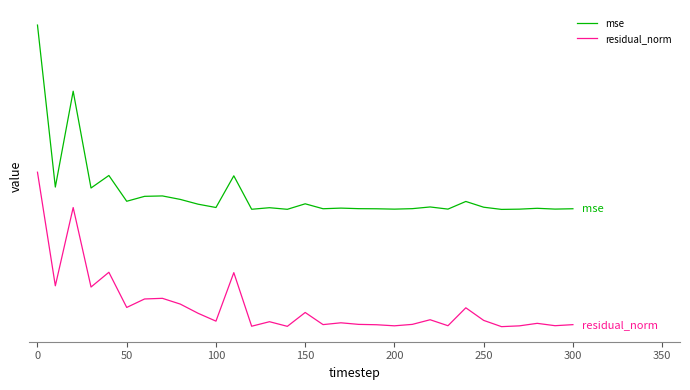

What are all the series names shown in the legend?

mse, residual_norm